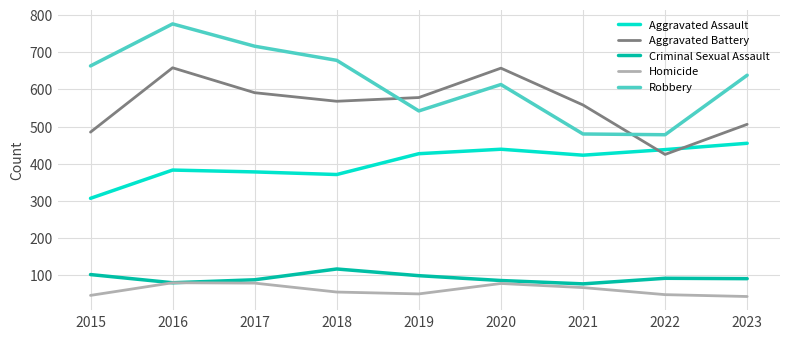

The Homicide series shows 37 at 2021. True or false?

False